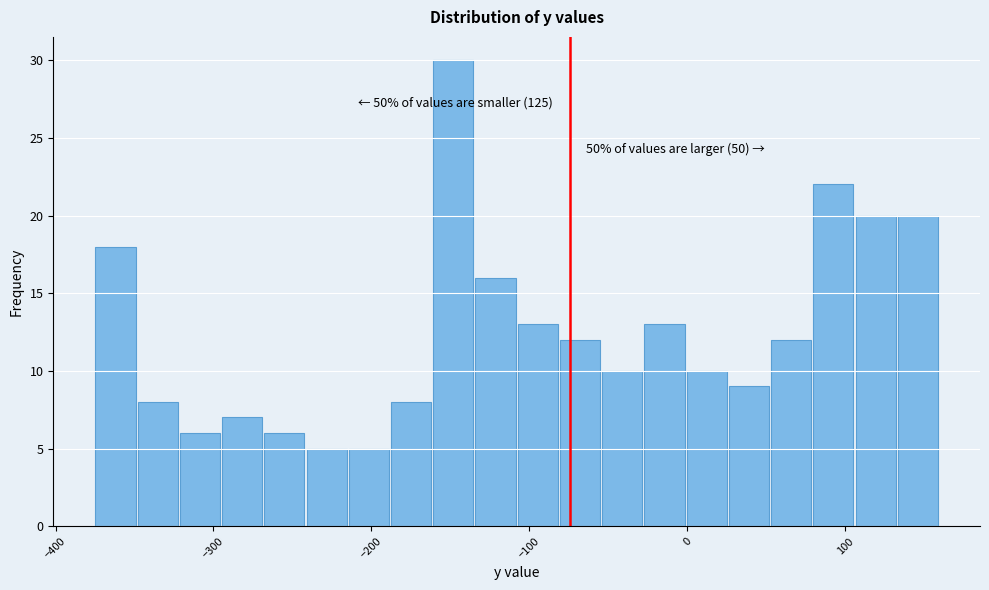

Around what value on the x-axis is the tallest bar? Give the approximate position of its centre, as read against the axis.

-150